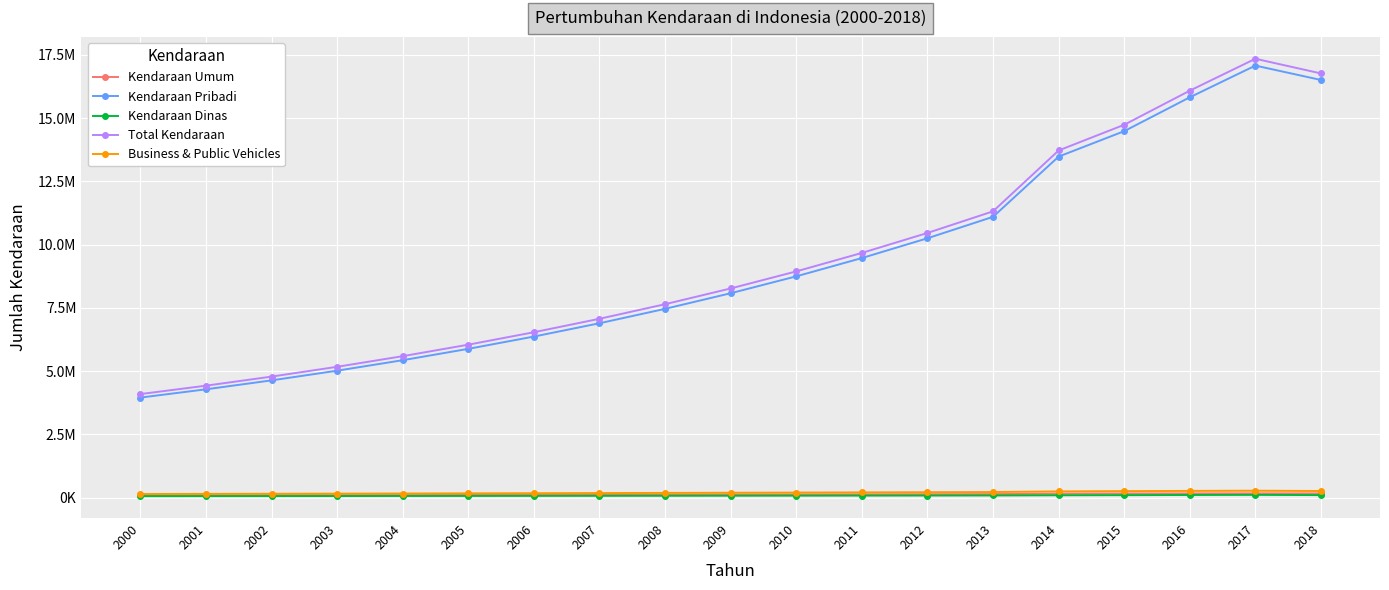

Is it true that Business & Public Vehicles equals 148734.3 at 2002?

True